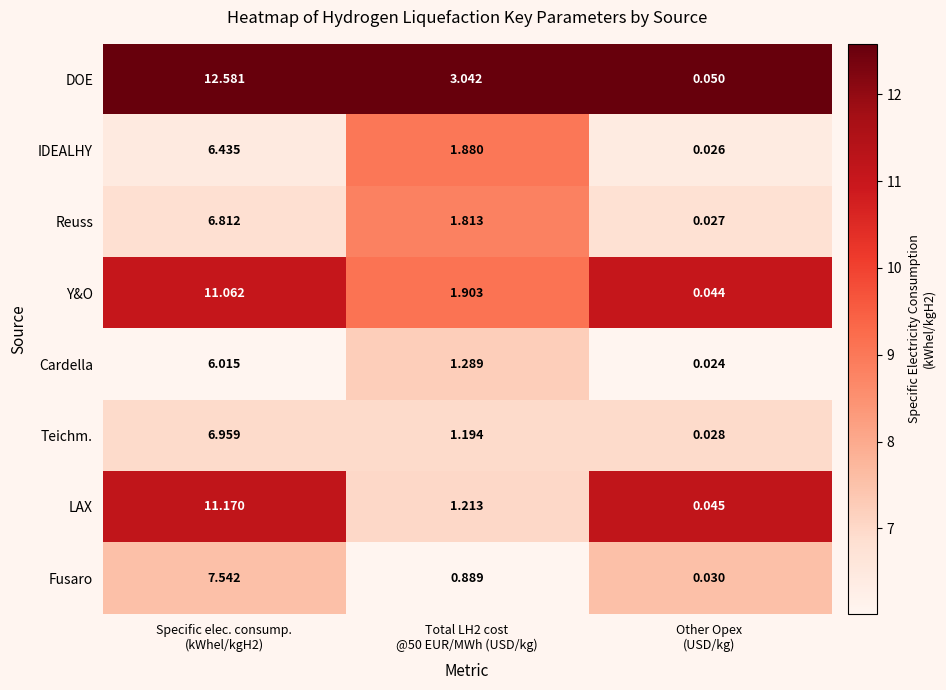

How many distinct data groups are displayed?

8